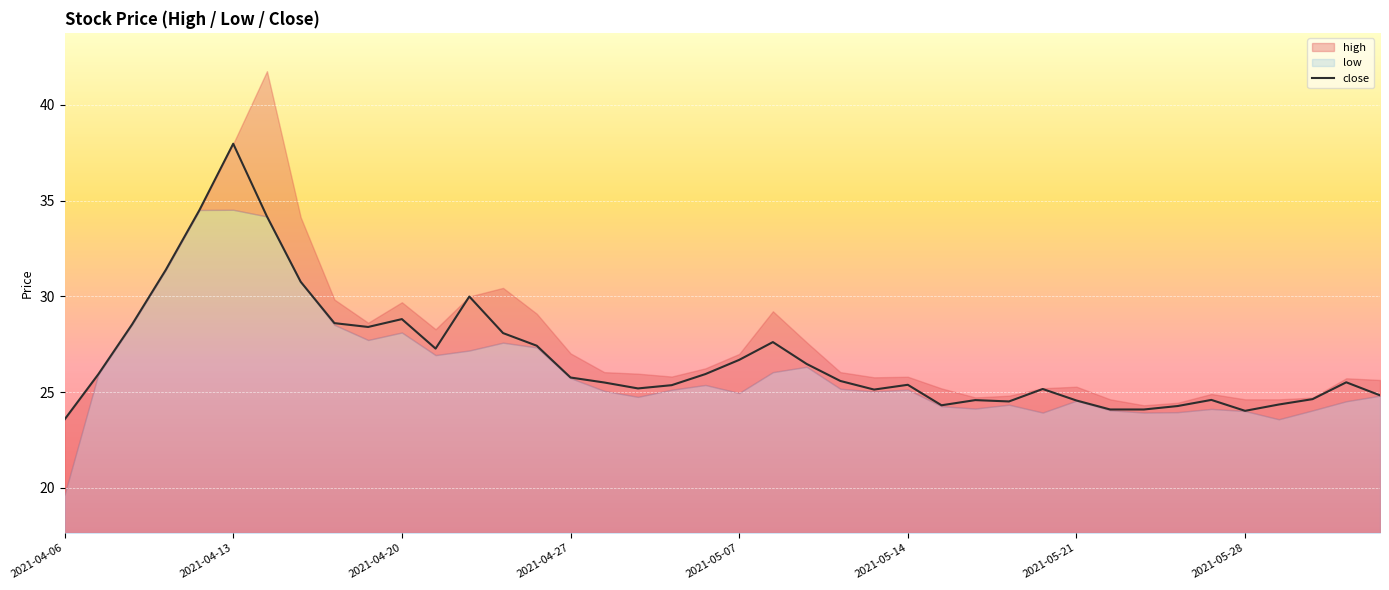

What is the minimum value for close?

23.6